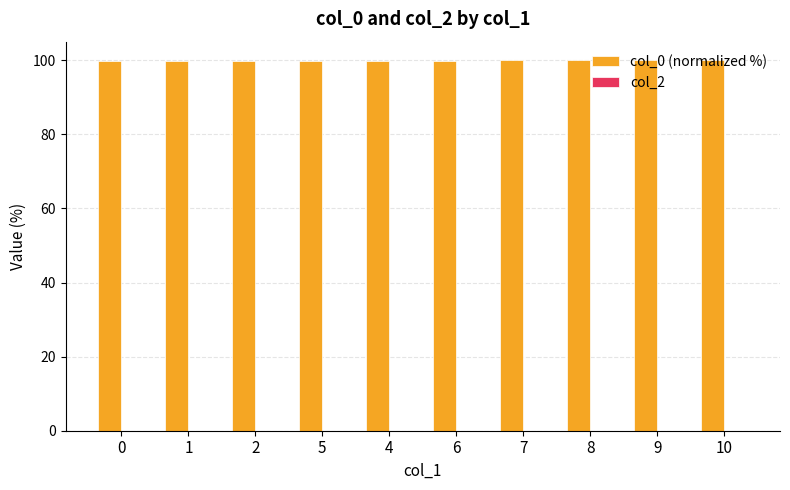

True or false: the data shows 100.0 at 8.

True